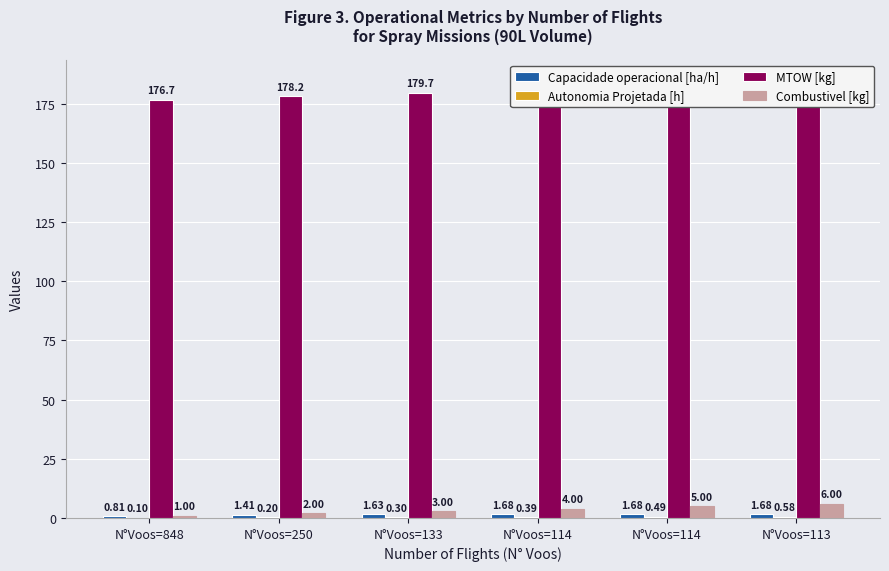

What is the difference between the highest and lowest values at N°Voos=848?

176.6